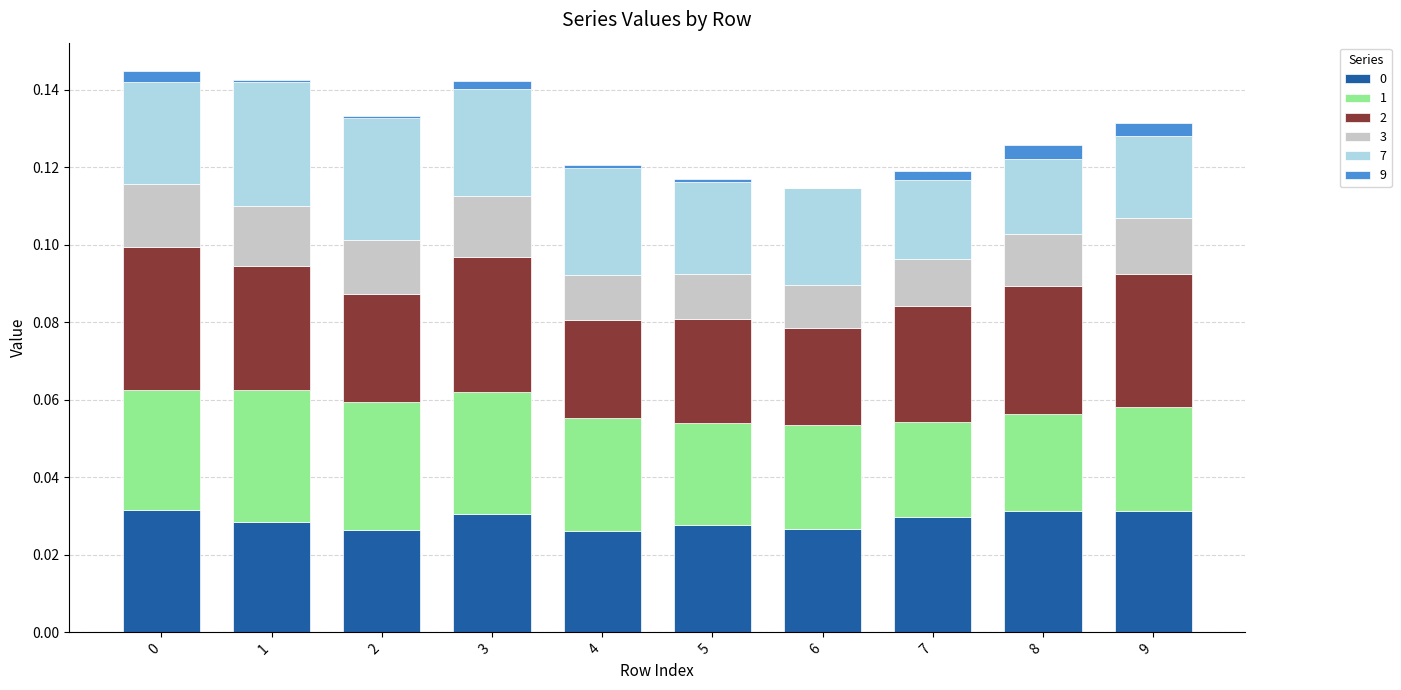

Which series changed the most between 0 and 7?

2